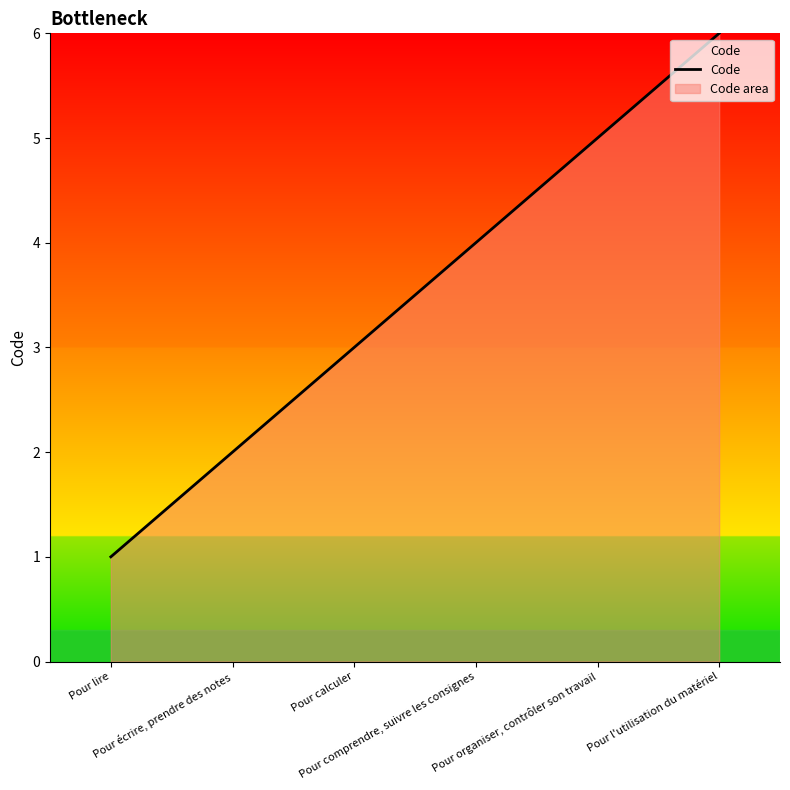

What is the label of the 1st point from the right?

Pour l'utilisation du matériel